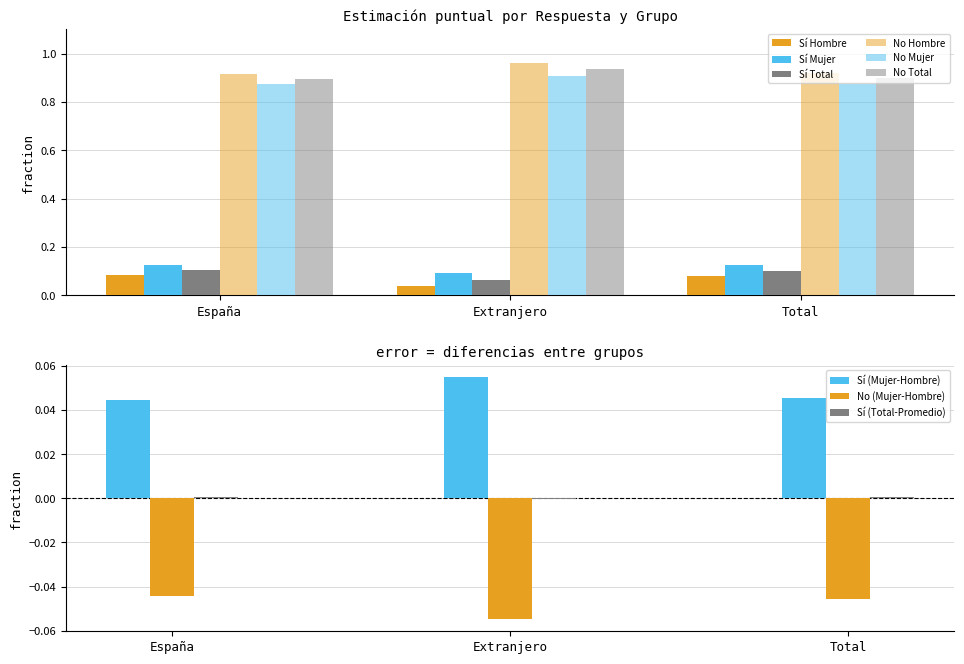

At which category is the sum across all series the highest?

España